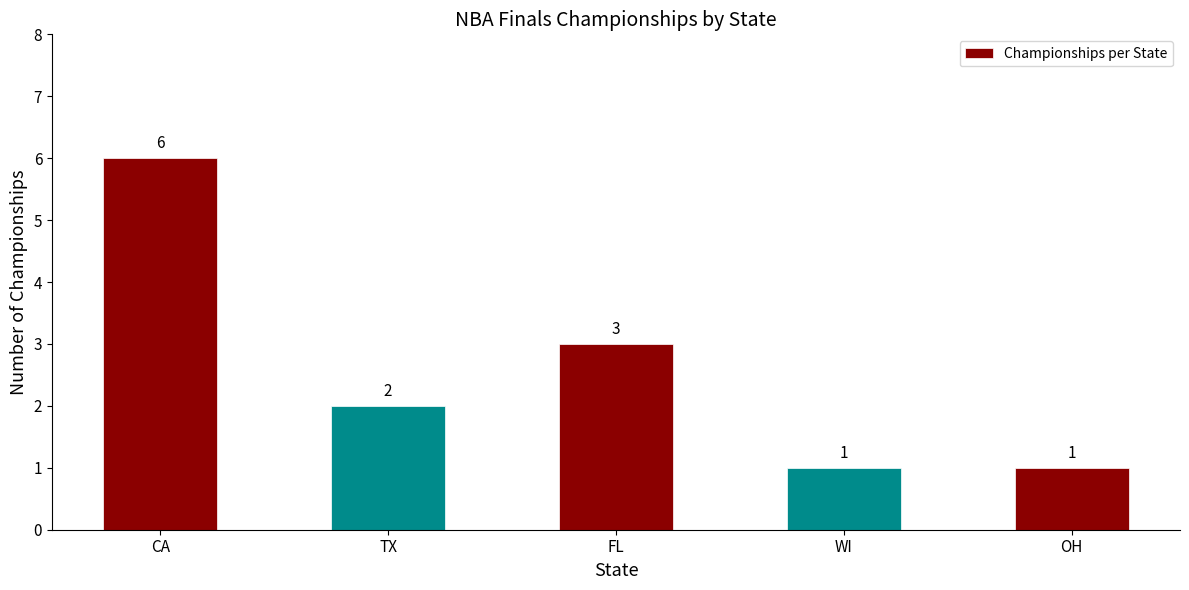

What is the maximum value shown in the chart?

6